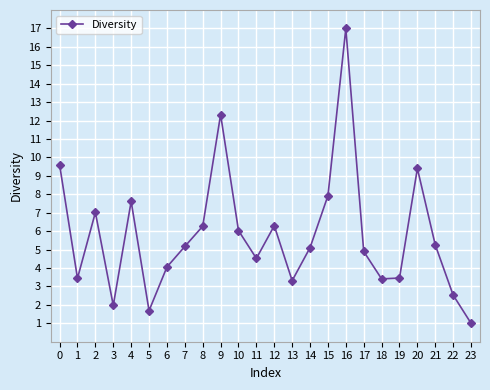

The value at 12 is 6.3. True or false?

True